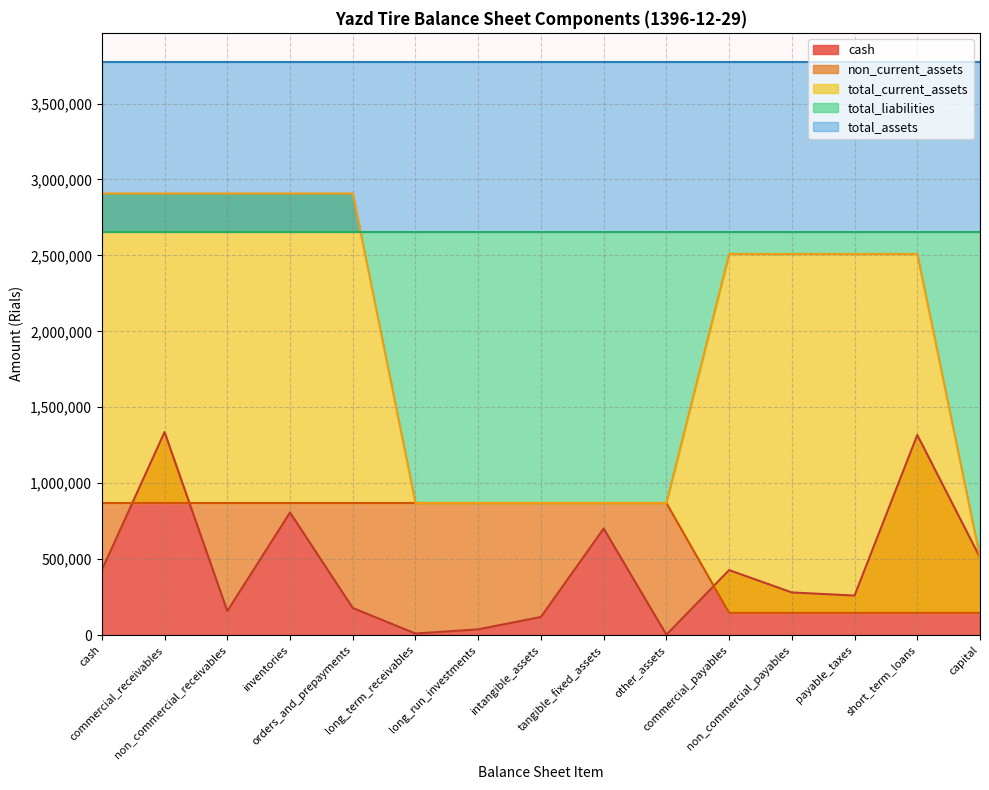

What is the label of the 15th point from the left?

capital